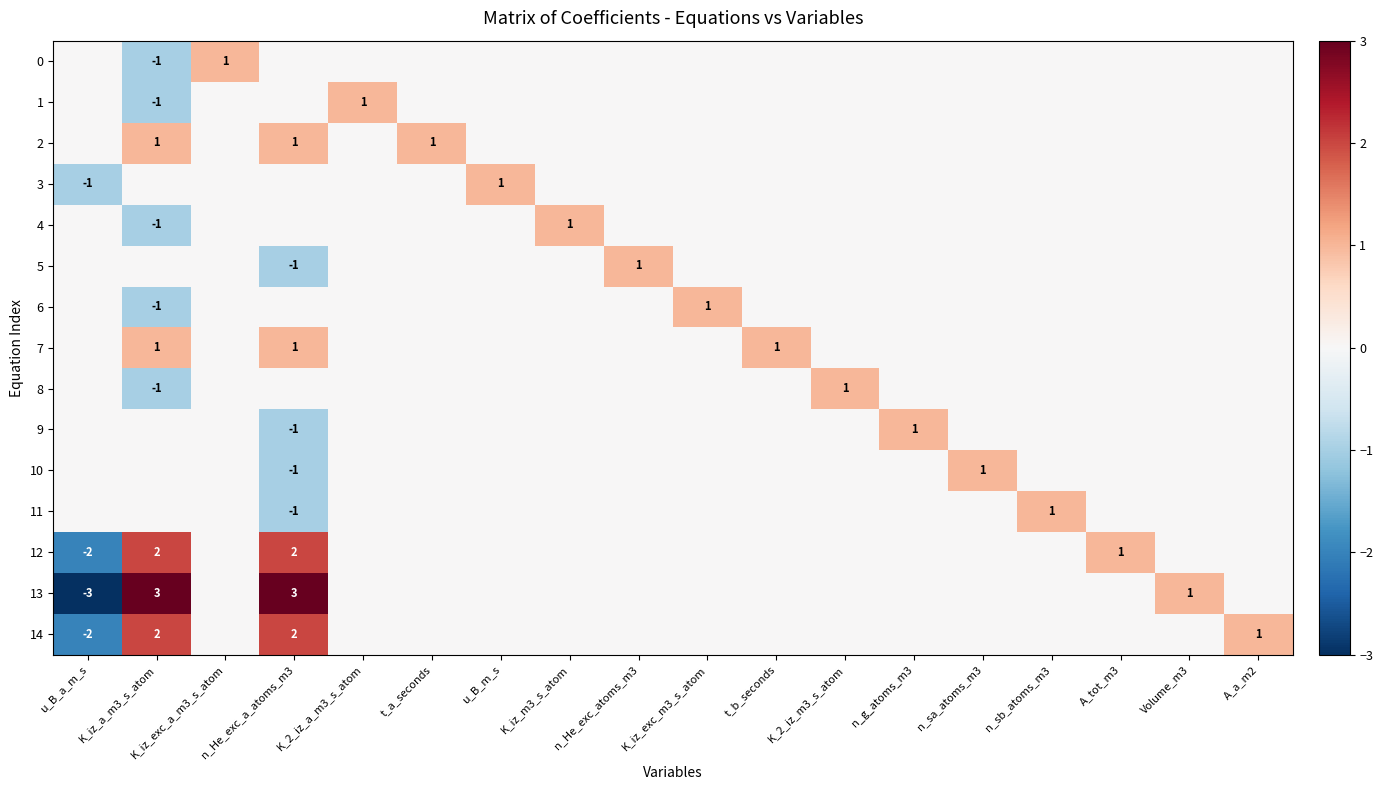

The value of 2 at n_He_exc_a_atoms_m3 is 0. True or false?

False